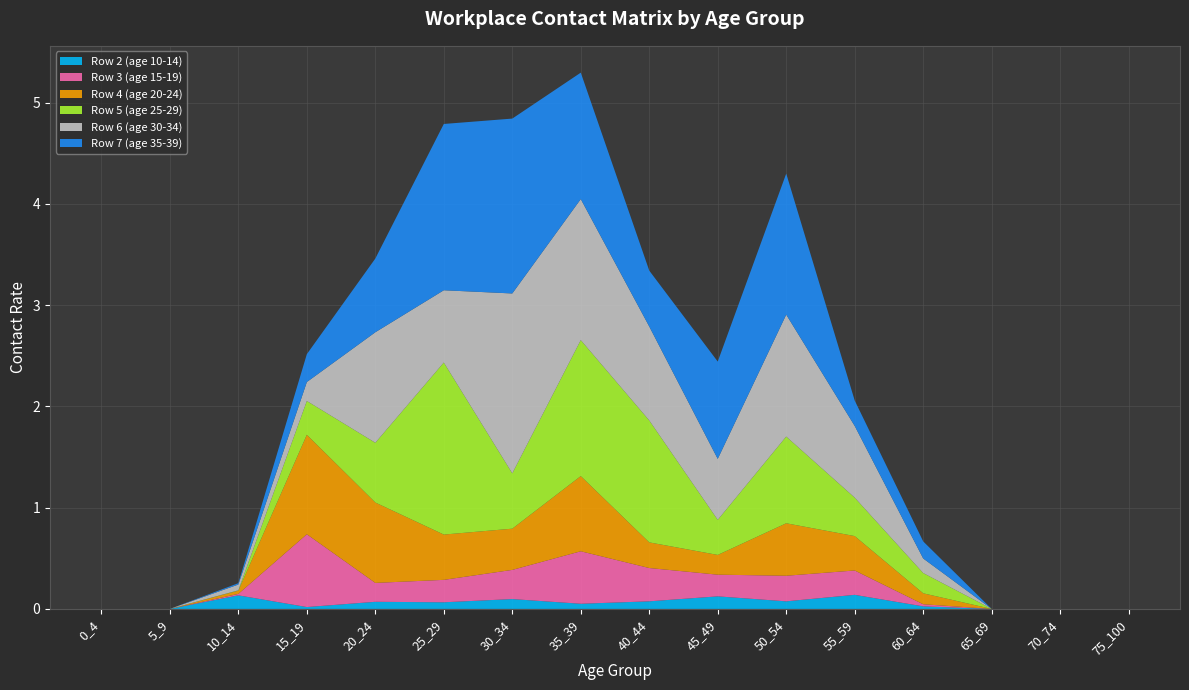

Reading left to right, list all the values displayed in this chart.

Row 2 (age 10-14): 0.0	0.0	0.1	0.0	0.1	0.1	0.1	0.1	0.1	0.1	0.1	0.1	0.0	0.0	0.0	0.0
Row 3 (age 15-19): 0.0	0.0	0.0	0.7	0.2	0.2	0.3	0.5	0.3	0.2	0.3	0.2	0.0	0.0	0.0	0.0
Row 4 (age 20-24): 0.0	0.0	0.0	1.0	0.8	0.4	0.4	0.7	0.3	0.2	0.5	0.3	0.1	0.0	0.0	0.0
Row 5 (age 25-29): 0.0	0.0	0.0	0.3	0.6	1.7	0.5	1.3	1.2	0.3	0.9	0.4	0.2	0.0	0.0	0.0
Row 6 (age 30-34): 0.0	0.0	0.1	0.2	1.1	0.7	1.8	1.4	0.9	0.6	1.2	0.7	0.1	0.0	0.0	0.0
Row 7 (age 35-39): 0.0	0.0	0.0	0.3	0.7	1.6	1.7	1.2	0.6	1.0	1.4	0.3	0.2	0.0	0.0	0.0